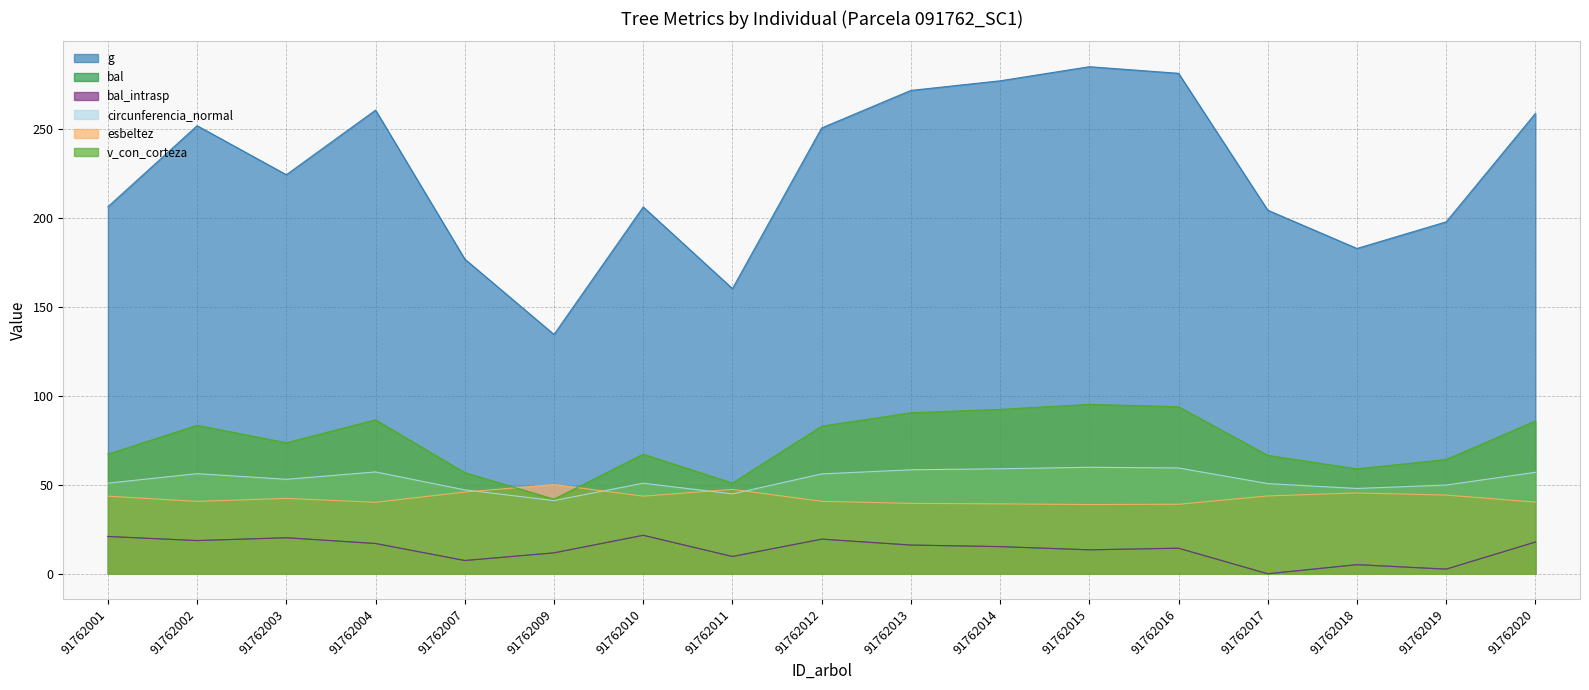

Rank the categories by bal_intrasp value from lowest to highest.

91762017, 91762019, 91762018, 91762007, 91762011, 91762009, 91762015, 91762016, 91762014, 91762013, 91762004, 91762020, 91762002, 91762012, 91762003, 91762001, 91762010